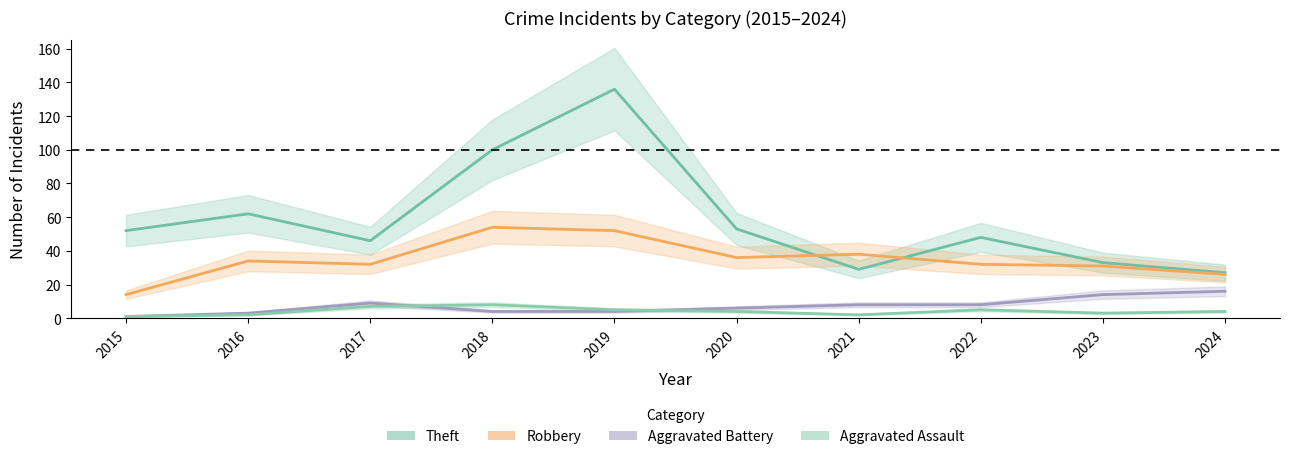

What value does the Aggravated Assault series have at 2017?

7